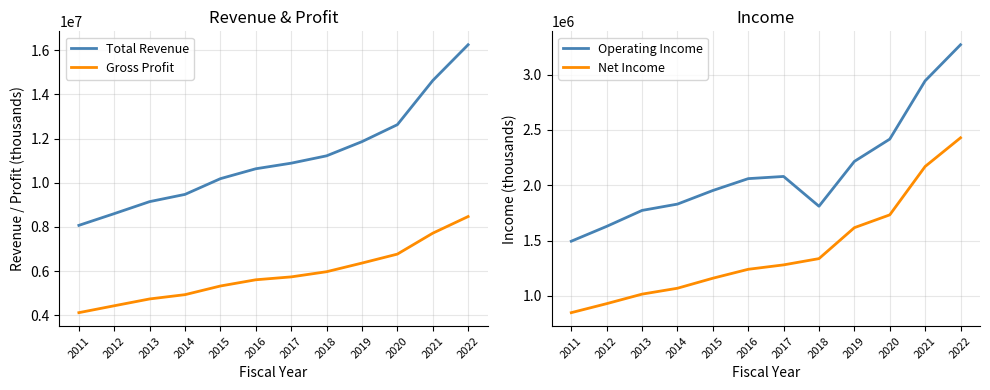

What is the total value across all series at 2022?

30425200